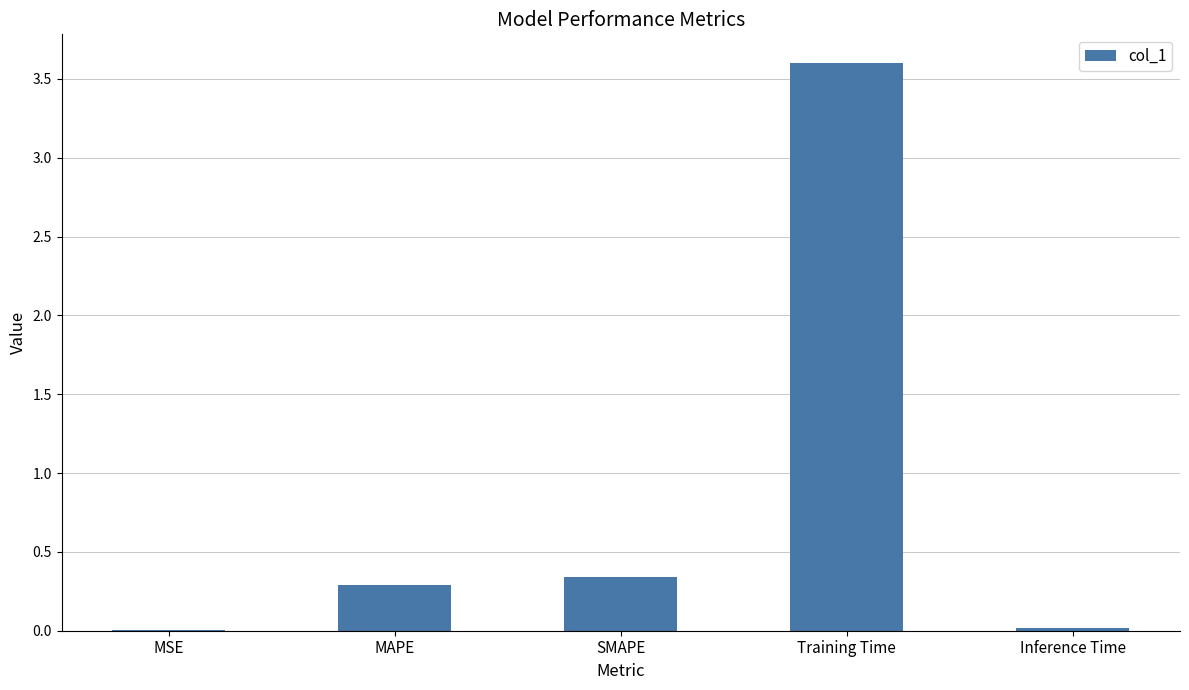

Which category has the highest value across all series?

Training Time